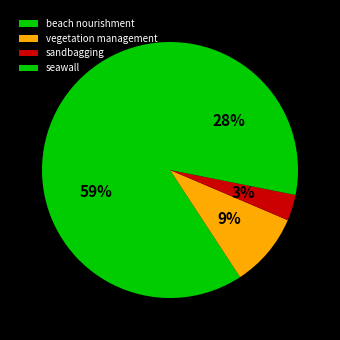

Is there a majority slice in this chart?

Yes